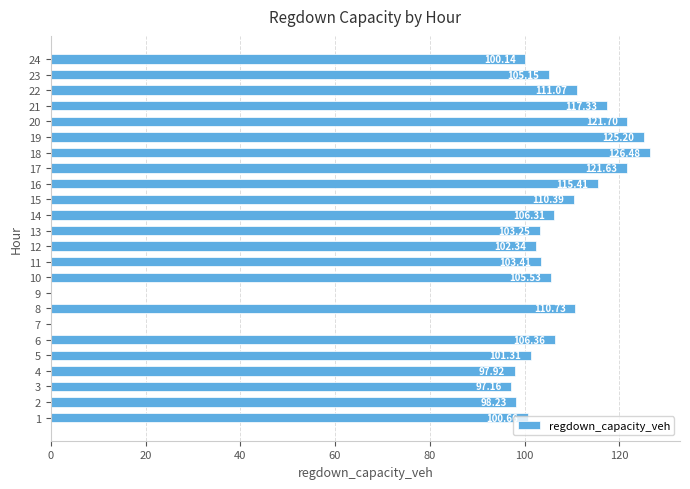

What is the sum of all values?

2387.7